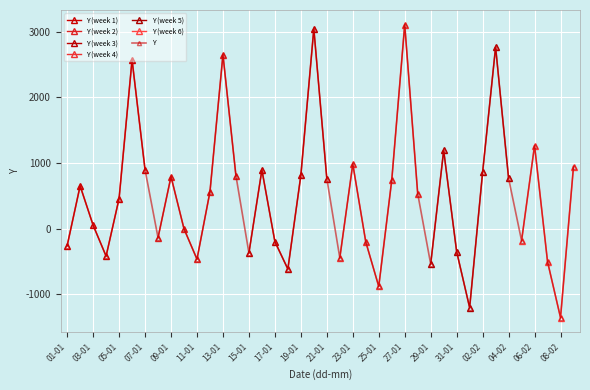

What is the difference between the maximum and minimum values?

4463.7